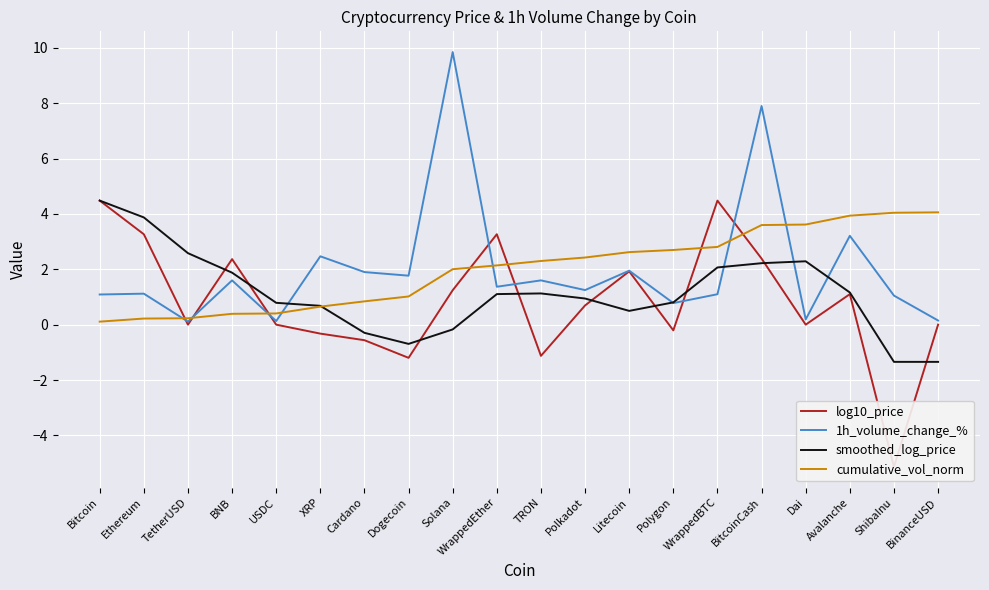

Between TetherUSD and Avalanche, which series saw the biggest shift?

cumulative_vol_norm